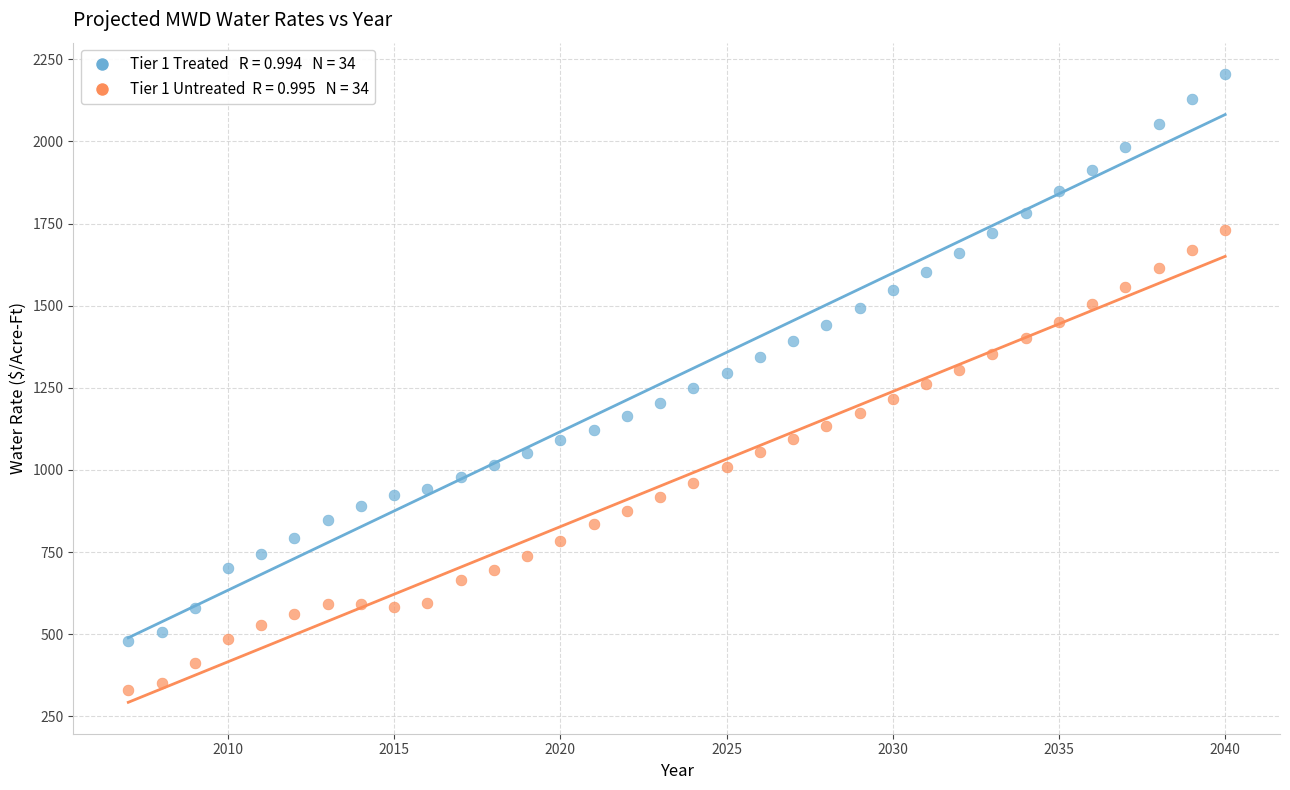

Across all data points, what is the range of Y values (max minus min)?

1874.1